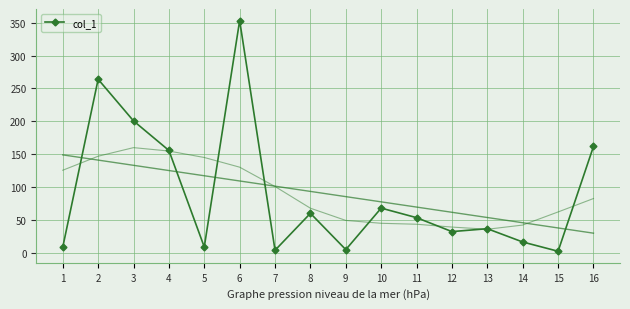

What is the change in value from 1 to 15?

-6.2